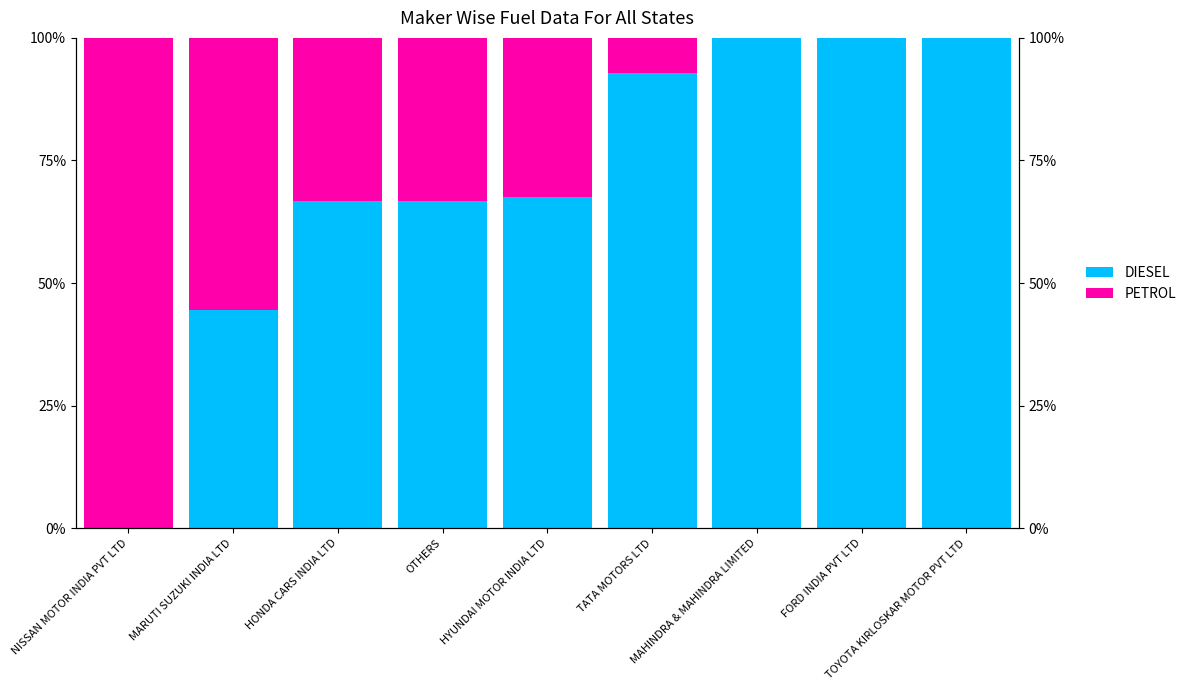

The value of PETROL at NISSAN MOTOR INDIA PVT LTD is 169.3. True or false?

False